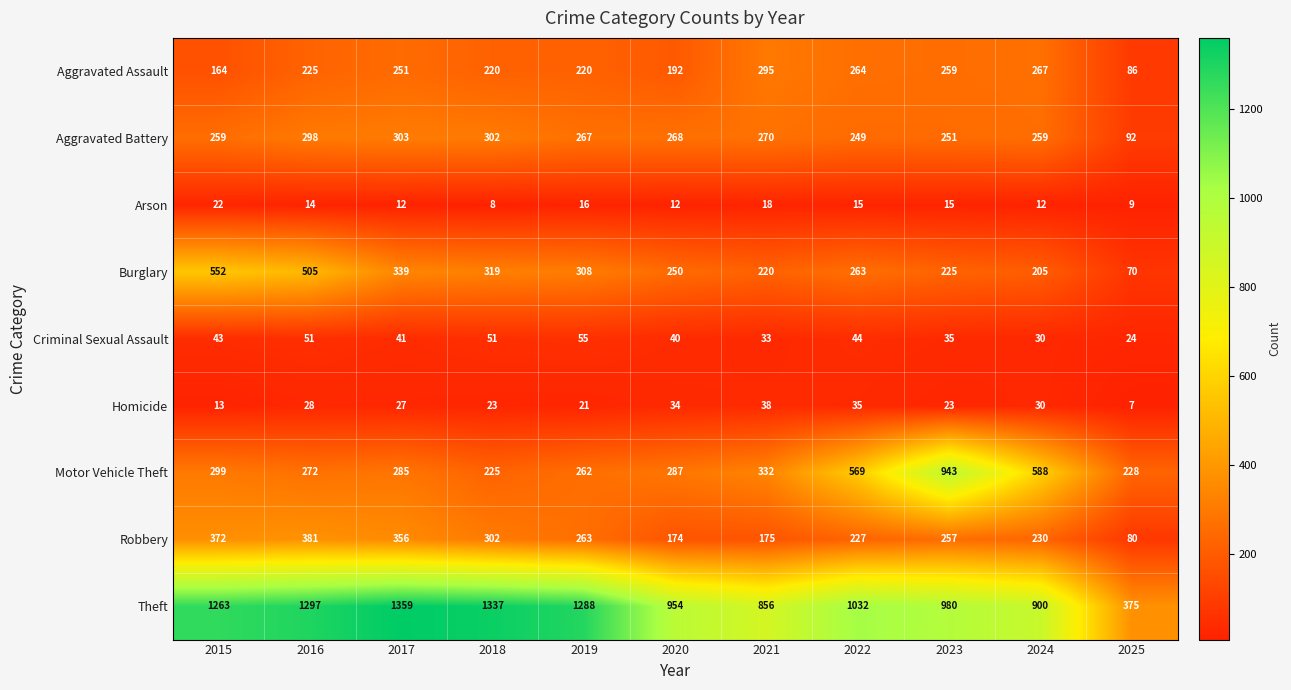

Read the Theft value at 2025.

375